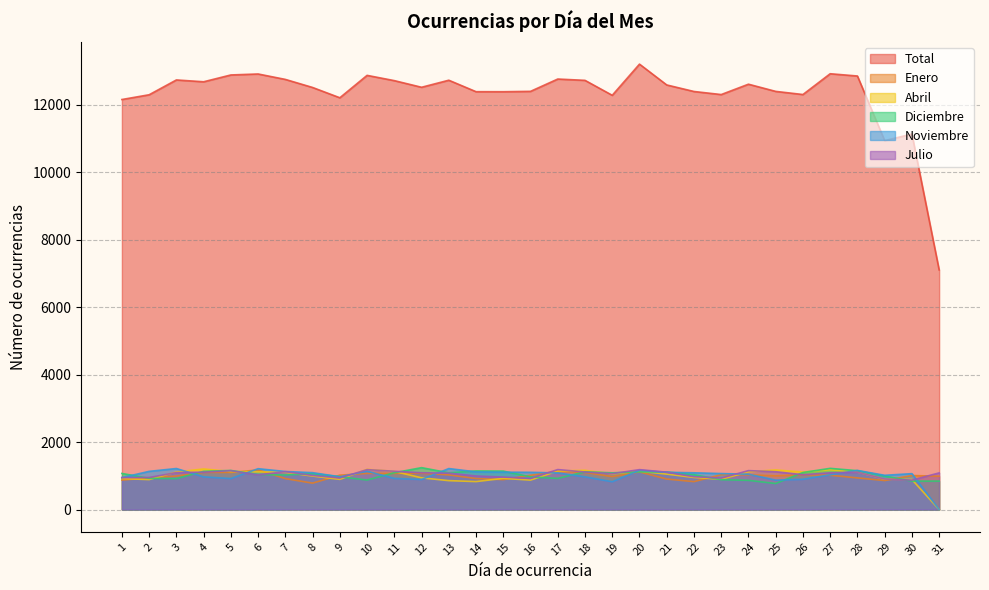

How many data points in Total are less than 12519?

15